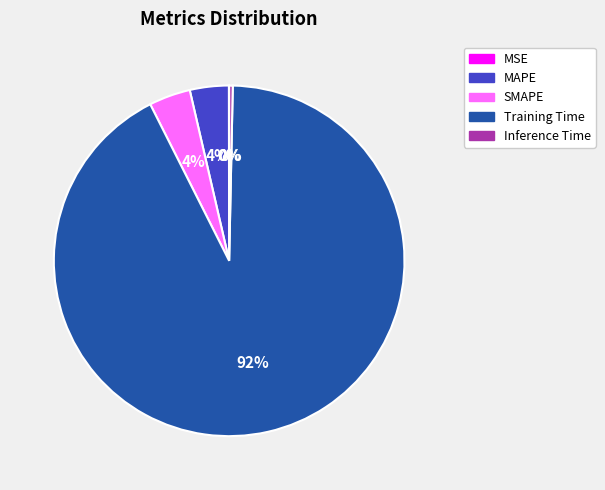

Does any single category account for the majority?

Yes